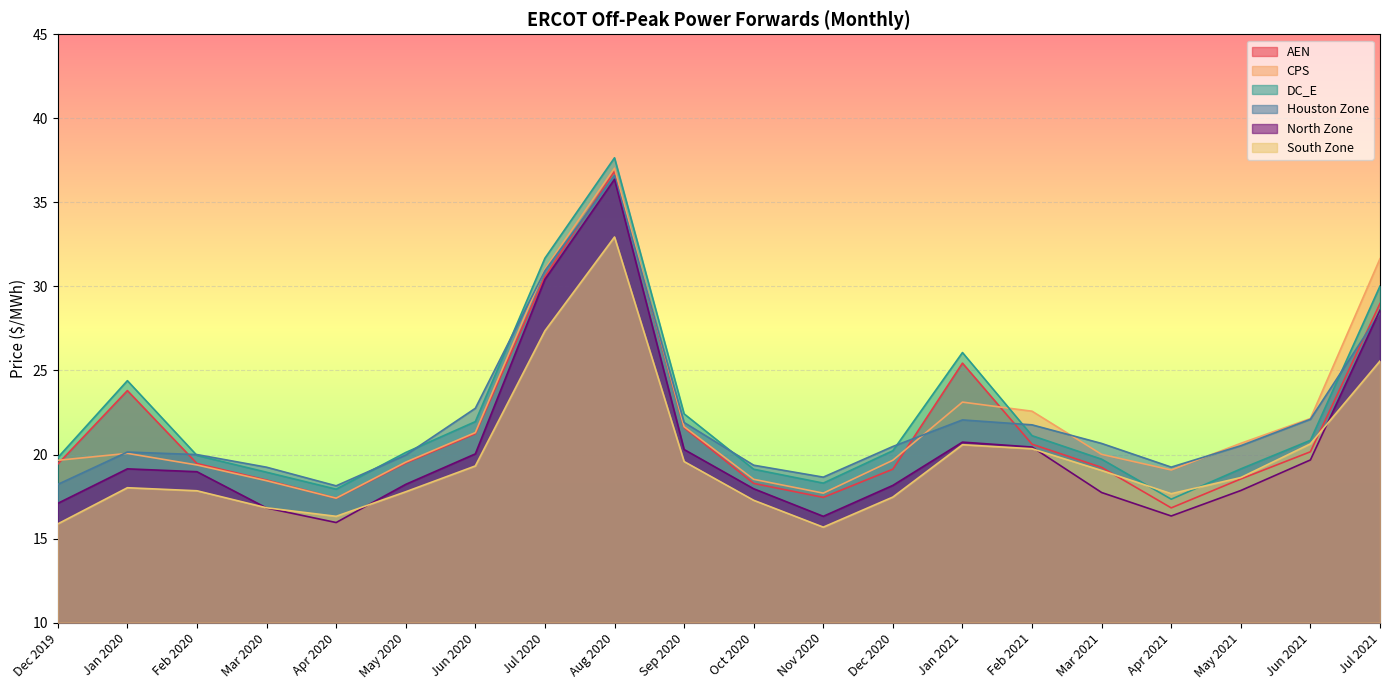

What is the spread (max minus min) of values at Jan 2021?

5.5